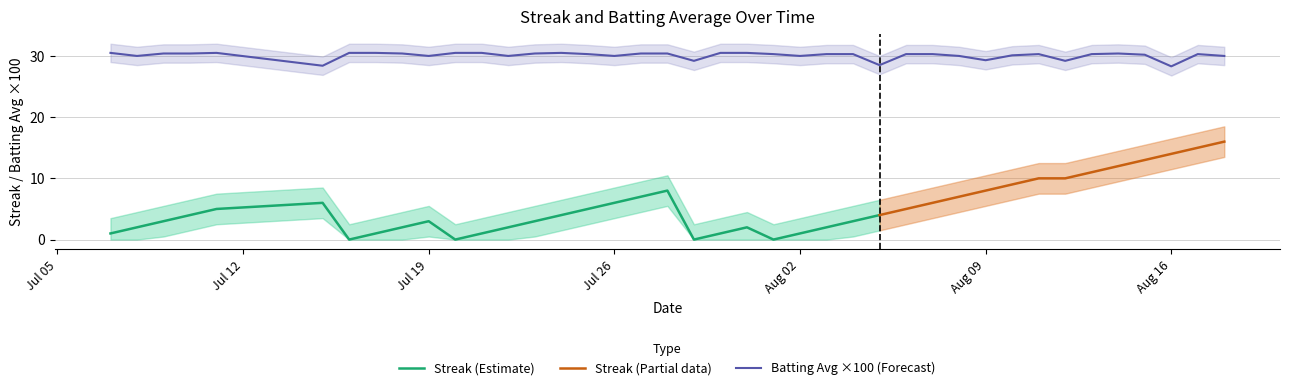

Is this an area chart (filled region under the line)?

No